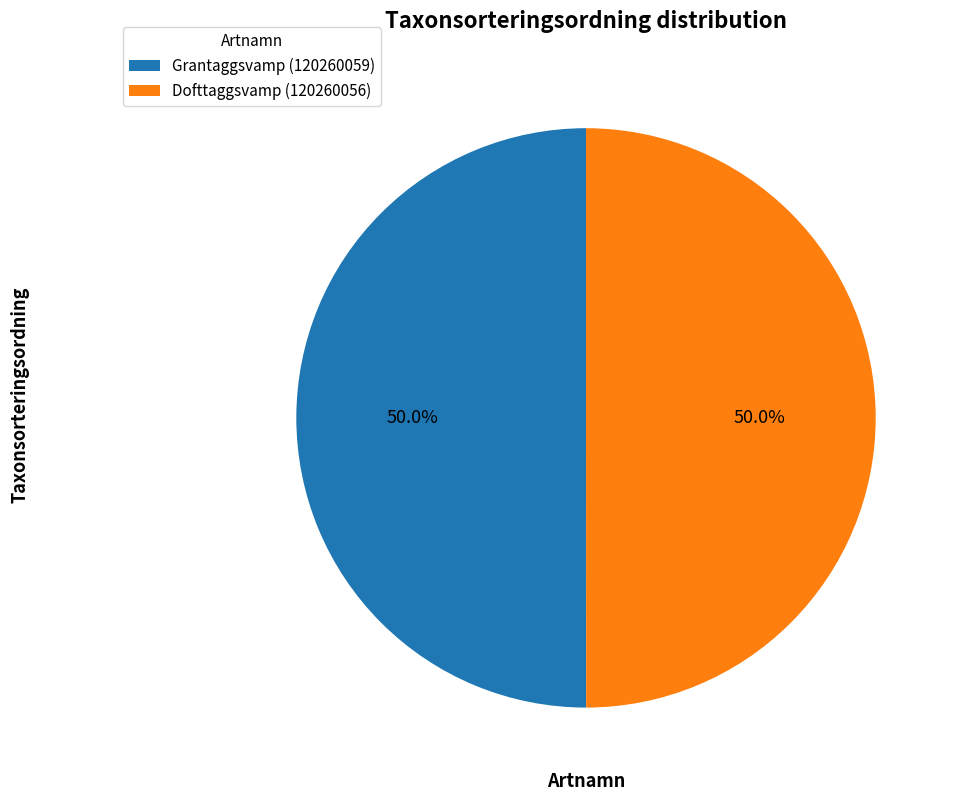

To the nearest percent, what portion does Grantaggsvamp (120260059) represent?

50%